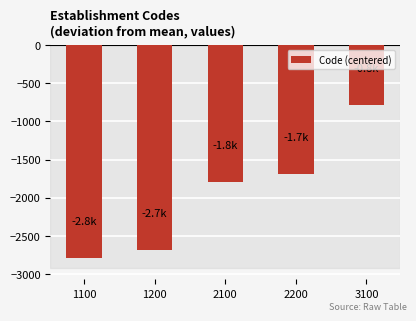

What is the value of the 4th bar from the left?

-1688.2